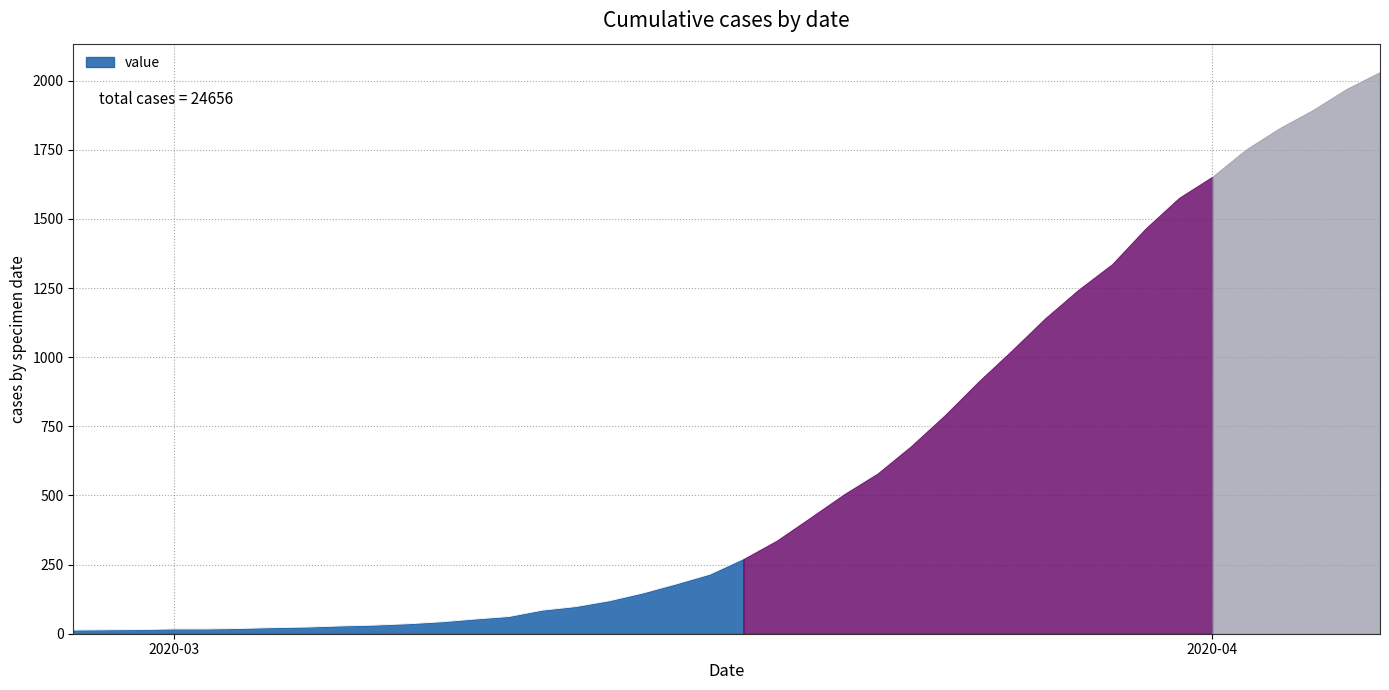

True or false: the data shows 215 at 2020-03-17.

True